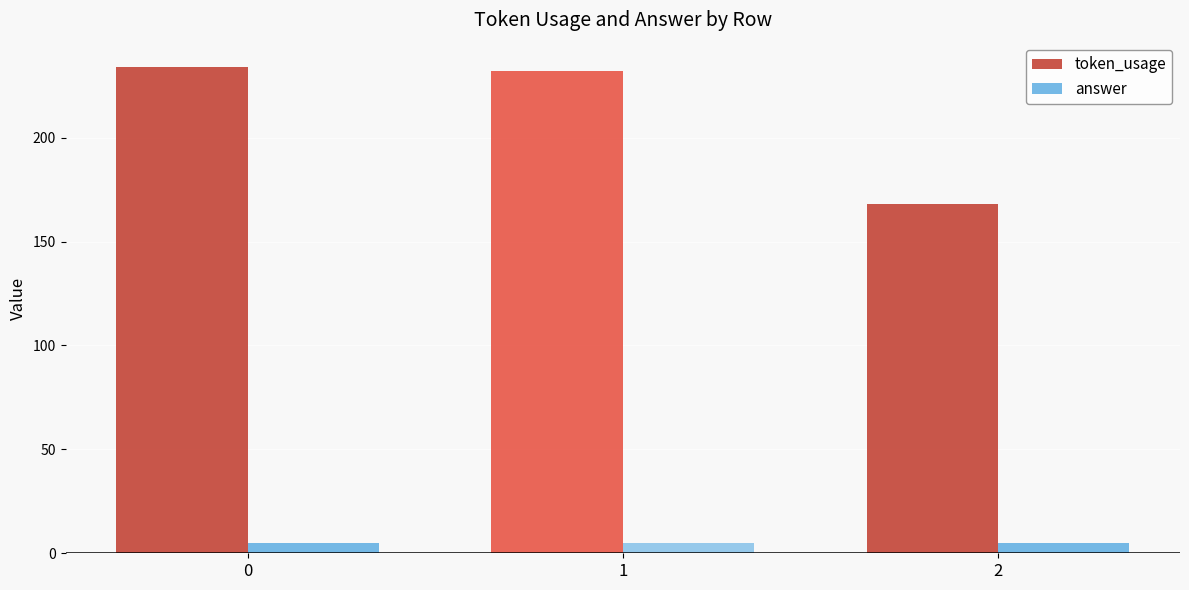

List the series in order of their peak value, highest first.

token_usage, answer